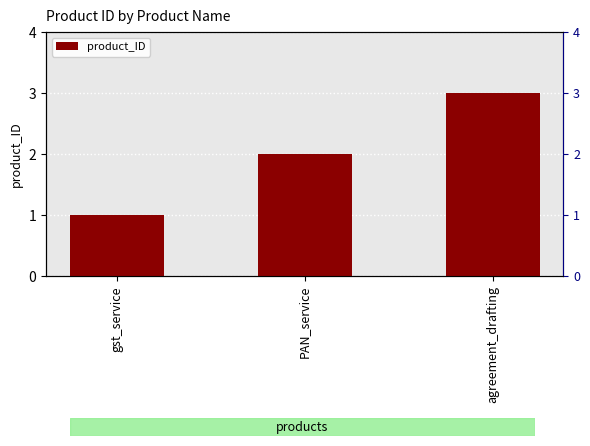

Reading left to right, what are all the values shown in this chart?

1	2	3